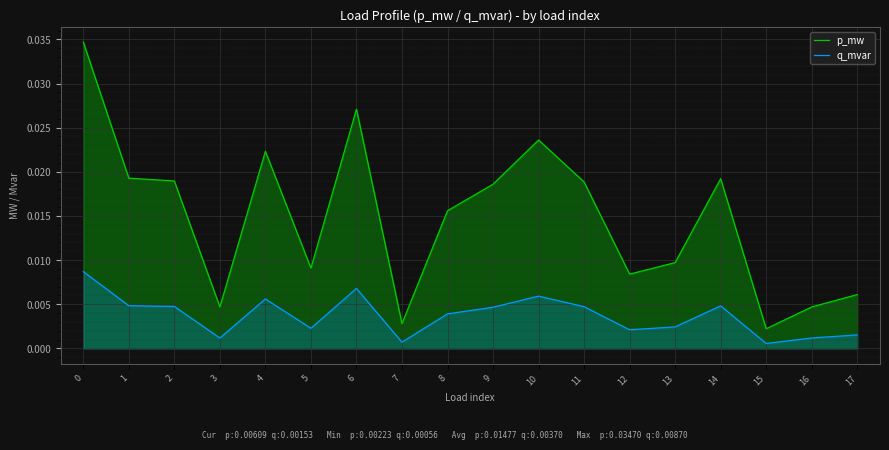

Is the value of q_mvar at 11 greater than the value of p_mw at 11?

No